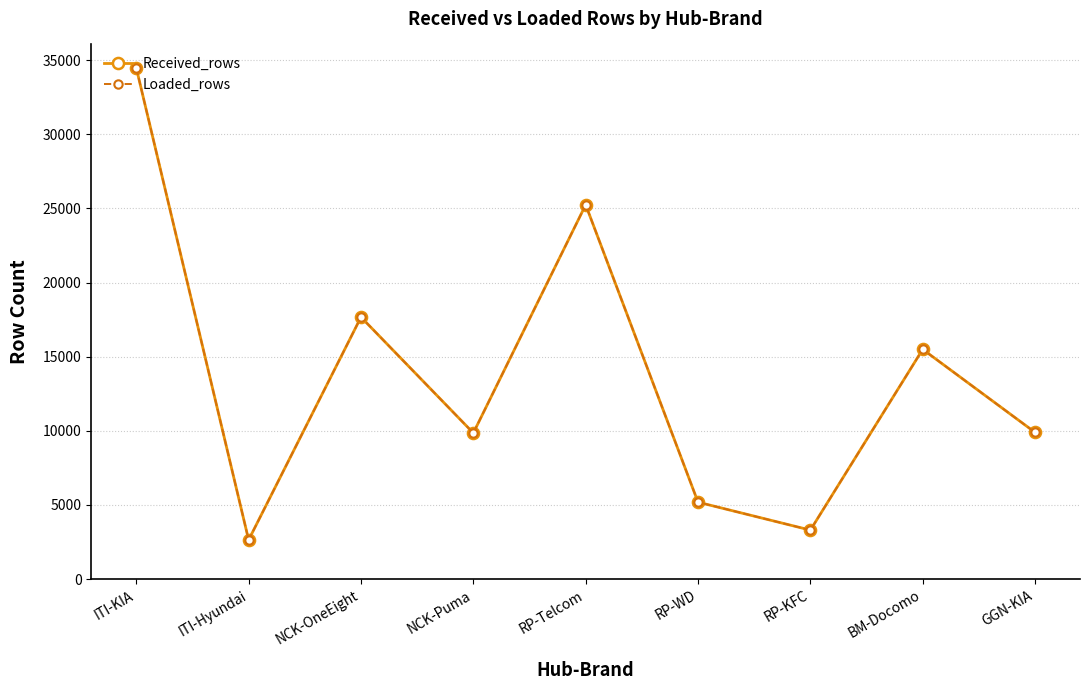

Does the chart have visible grid lines?

Yes